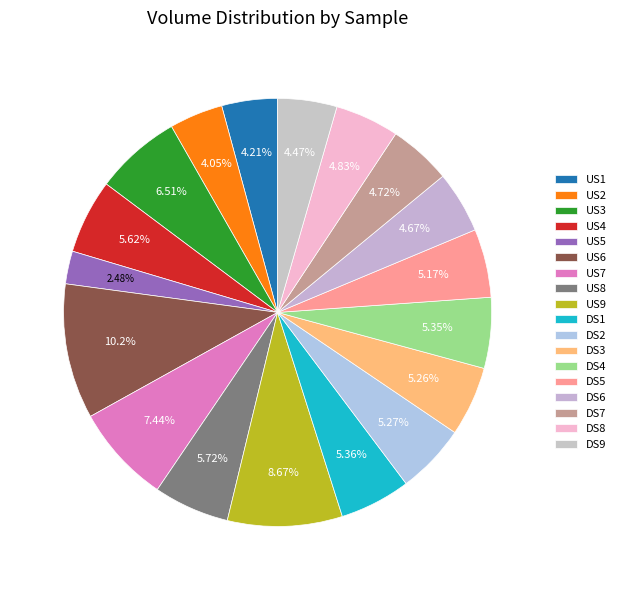

Which slice is the smallest?

US5